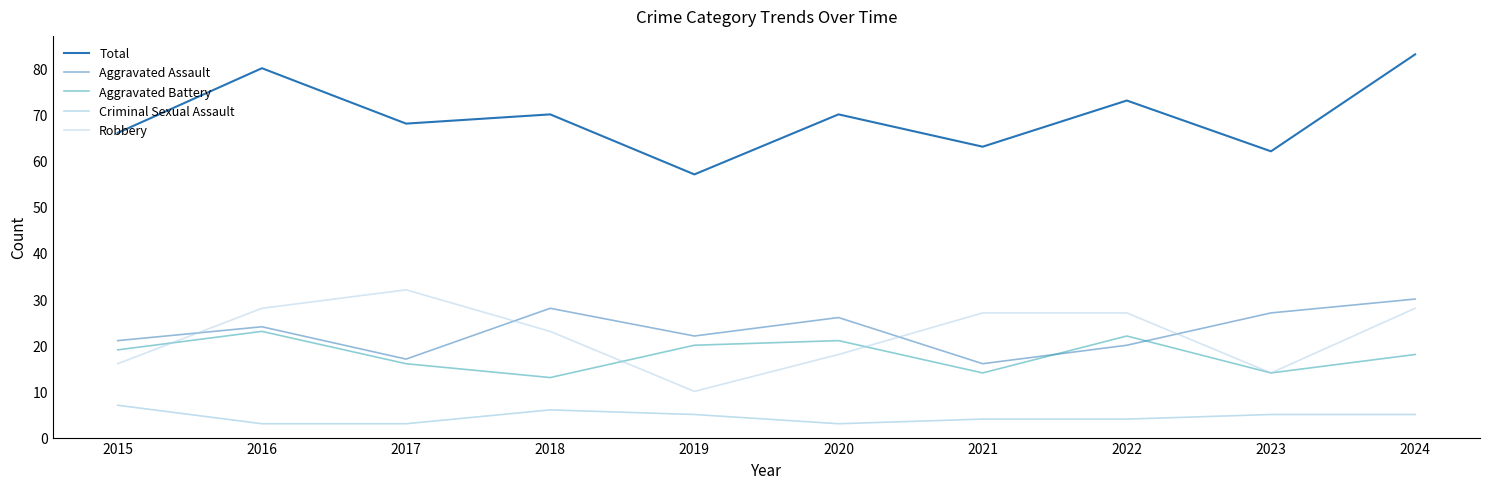

How many lines are shown in the chart?

5